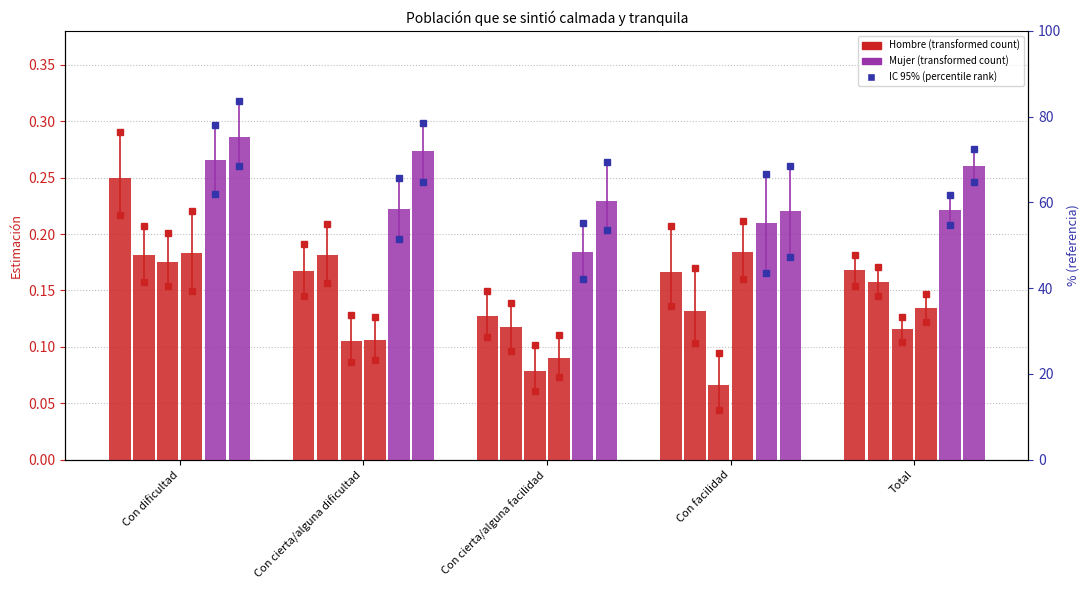

Rank the series by their maximum value, from lowest to highest.

Hombre_2016, Hombre_2012, Hombre_2023, Hombre_2007, Mujer_2007, Mujer_2012